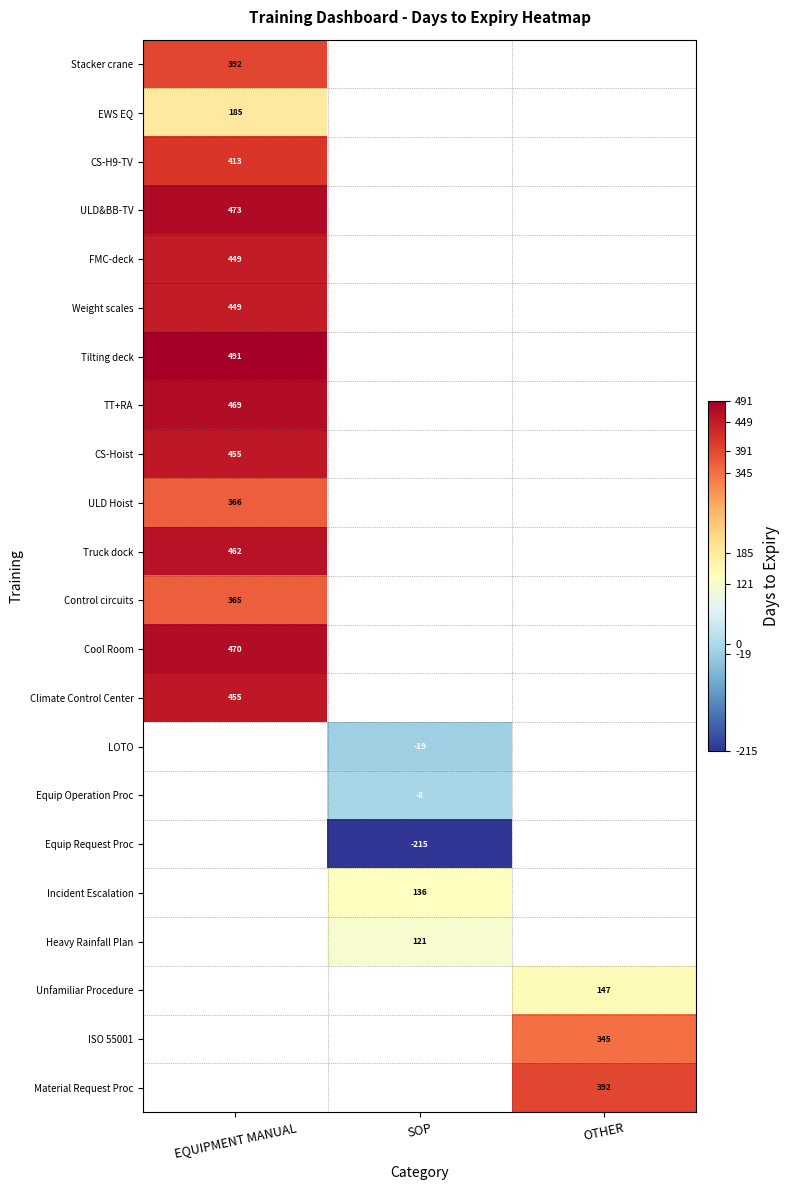

Is it true that Equip Operation Proc equals -8 at SOP?

True